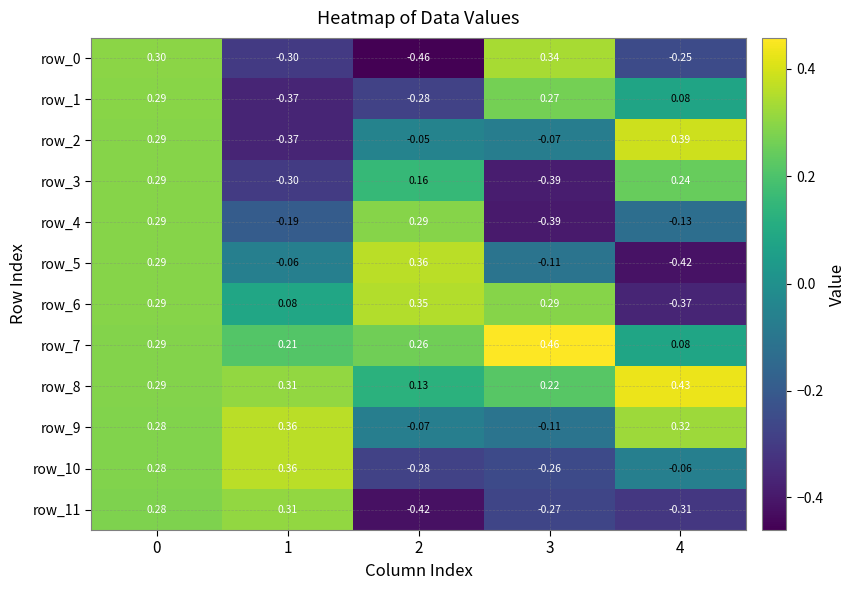

How many distinct data groups are displayed?

12